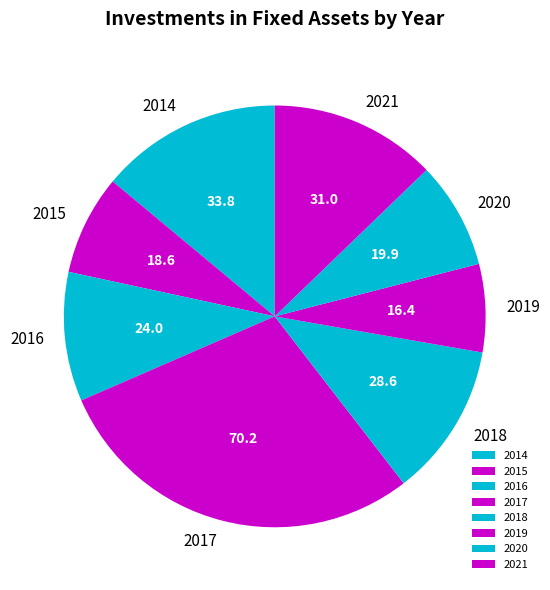

Rank the categories by value from lowest to highest.

2019, 2015, 2020, 2016, 2018, 2021, 2014, 2017